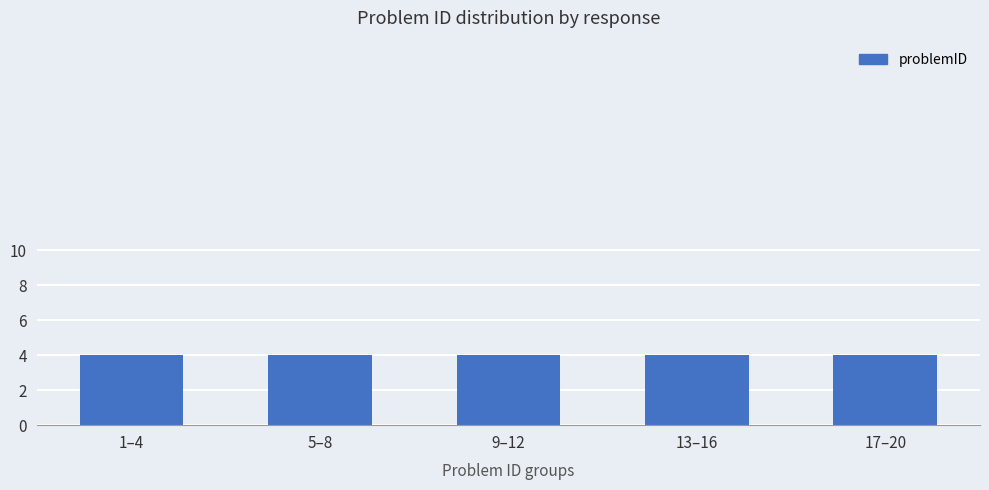

Count the number of data series in this chart.

1